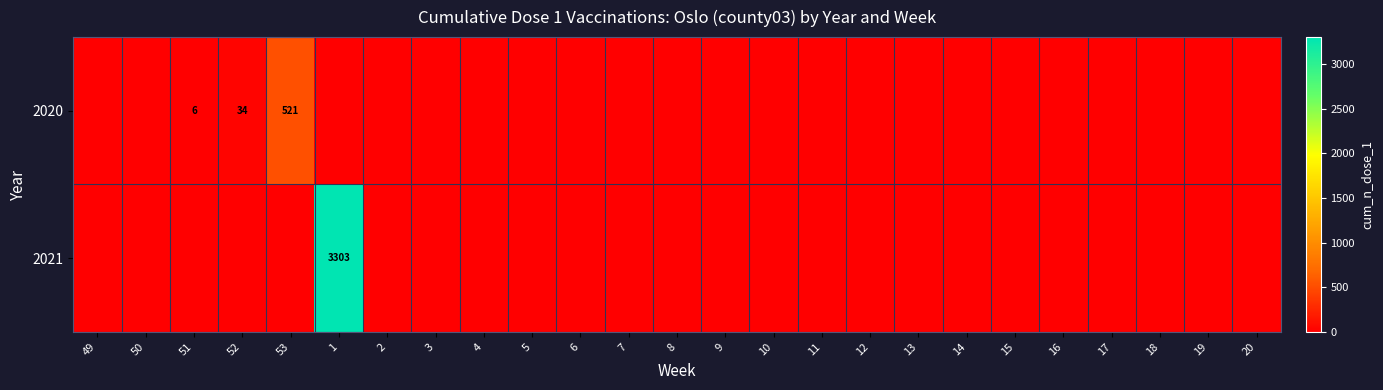

Is it true that 2021 equals 5597 at 1?

False